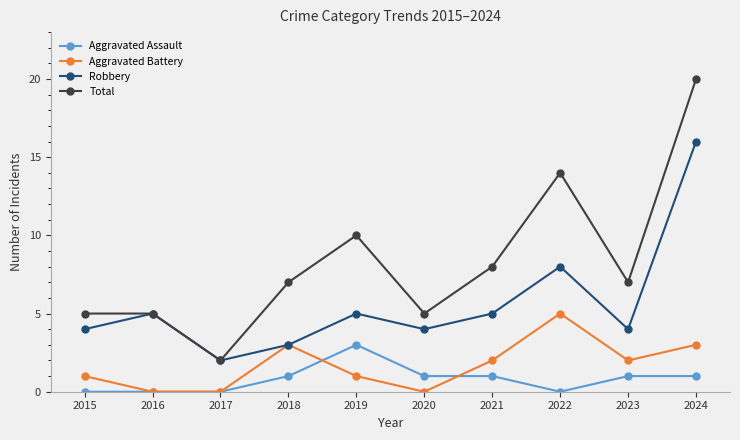

The value of Aggravated Battery at 2020 is 0. True or false?

True